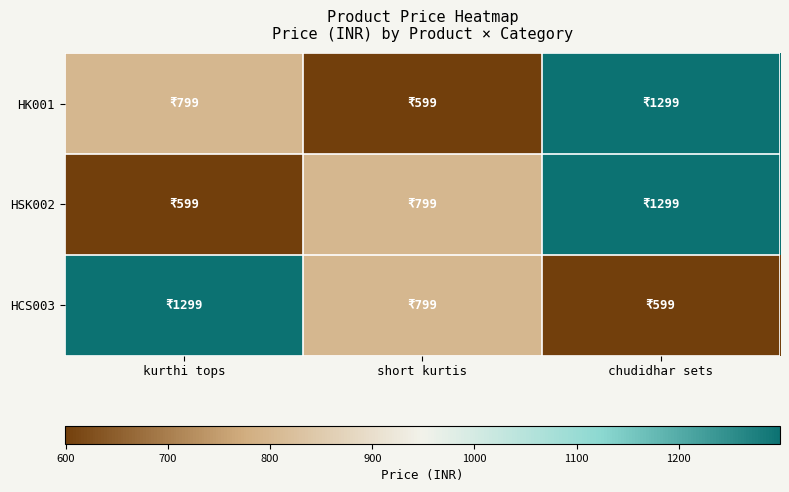

Reading left to right, list all the values displayed in this chart.

HK001: kurthi tops=799	short kurtis=599	chudidhar sets=1299
HSK002: kurthi tops=599	short kurtis=799	chudidhar sets=1299
HCS003: kurthi tops=1299	short kurtis=799	chudidhar sets=599